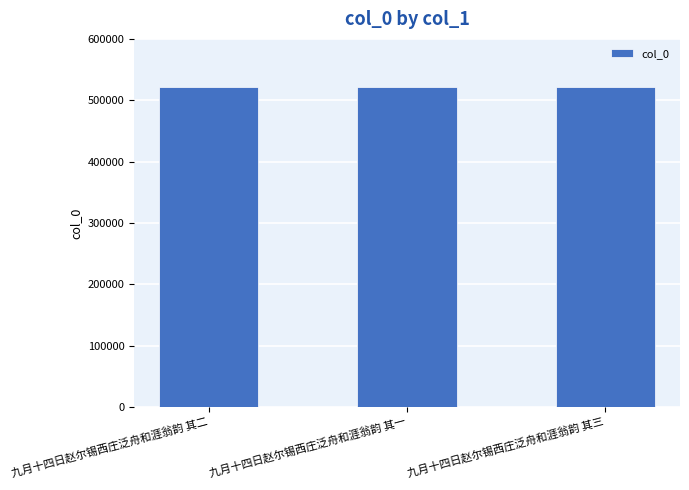

The chart shows a value of 521804 at 九月十四日赵尔锡西庄泛舟和涯翁韵 其一. True or false?

True